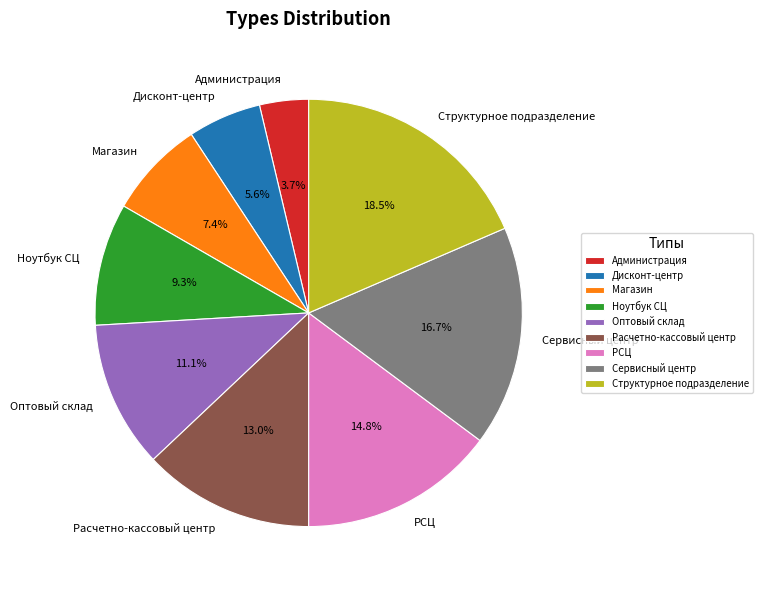

Is there any slice that represents more than half of the pie?

No